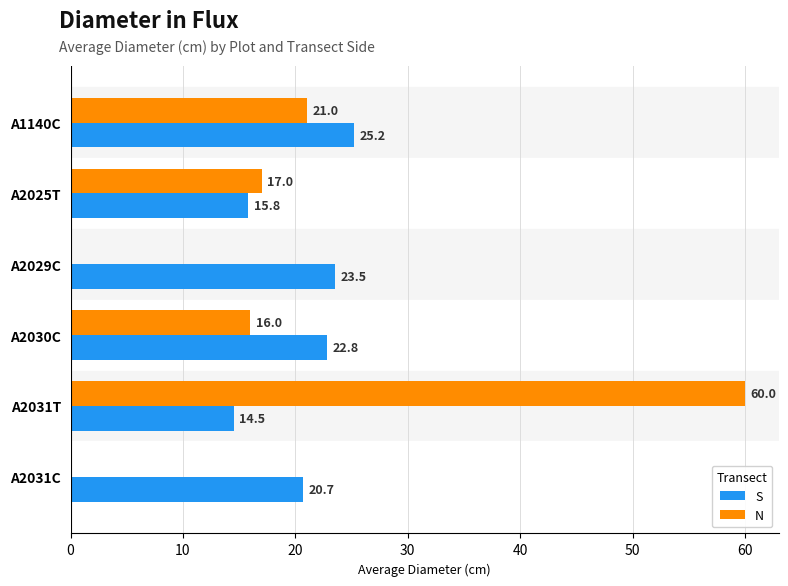

Which series has the largest total across all categories?

S